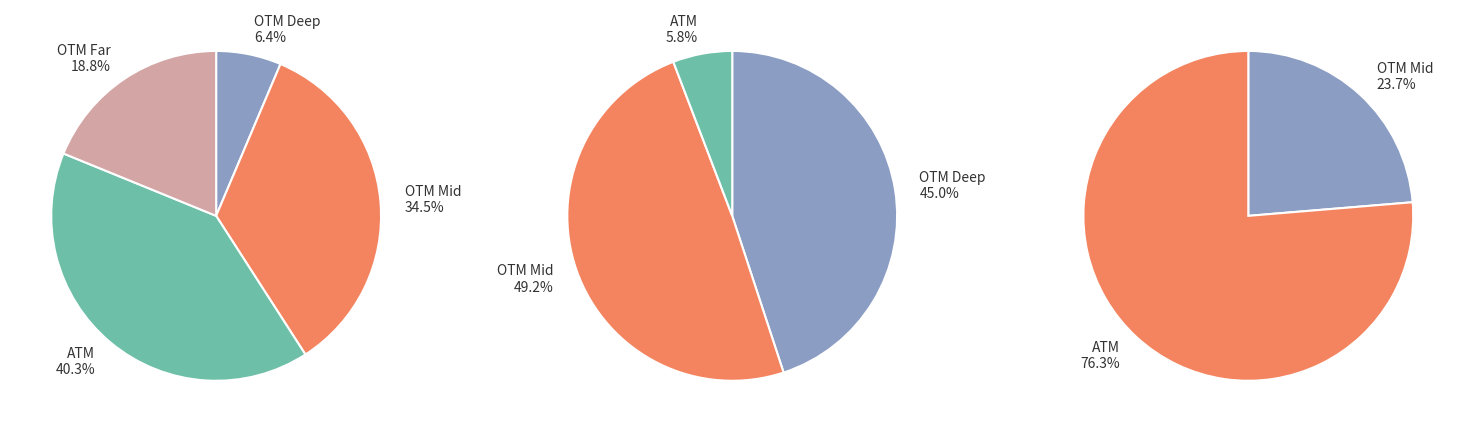

True or false: 5 accounts for 9% of the total.

False